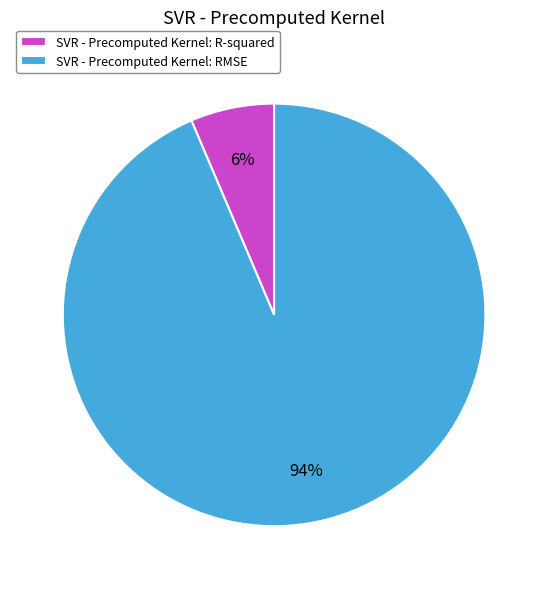

What percentage is the SVR - Precomputed Kernel: R-squared slice, to the nearest percent?

6%